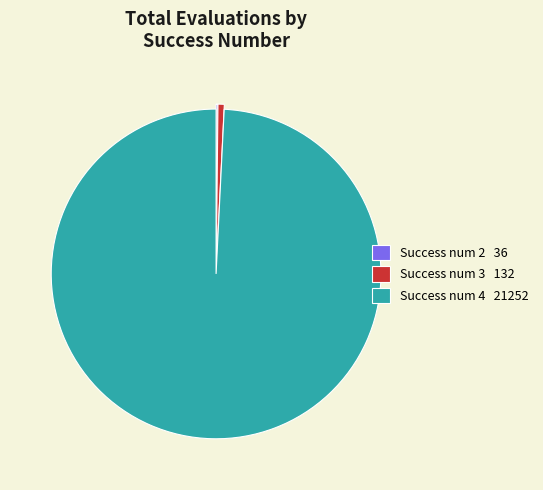

Is there any slice that represents more than half of the pie?

Yes